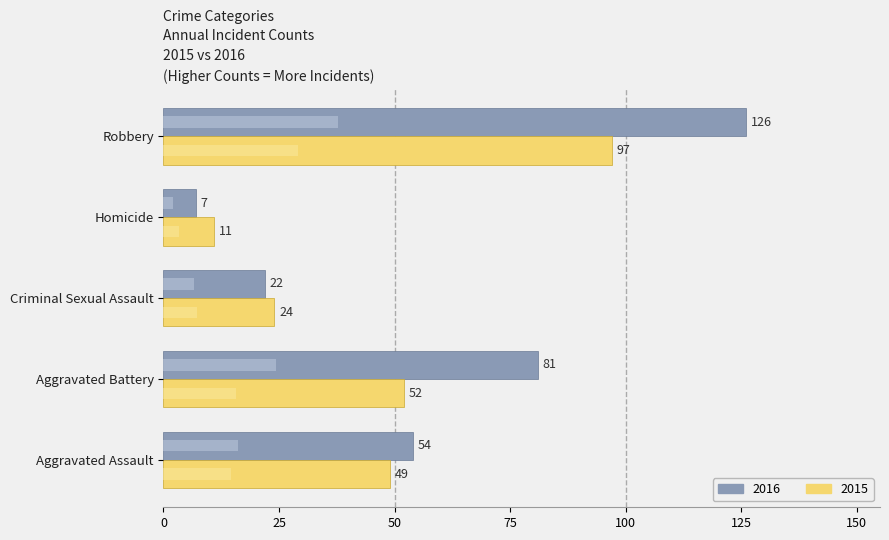

Which series has the largest total across all categories?

2016